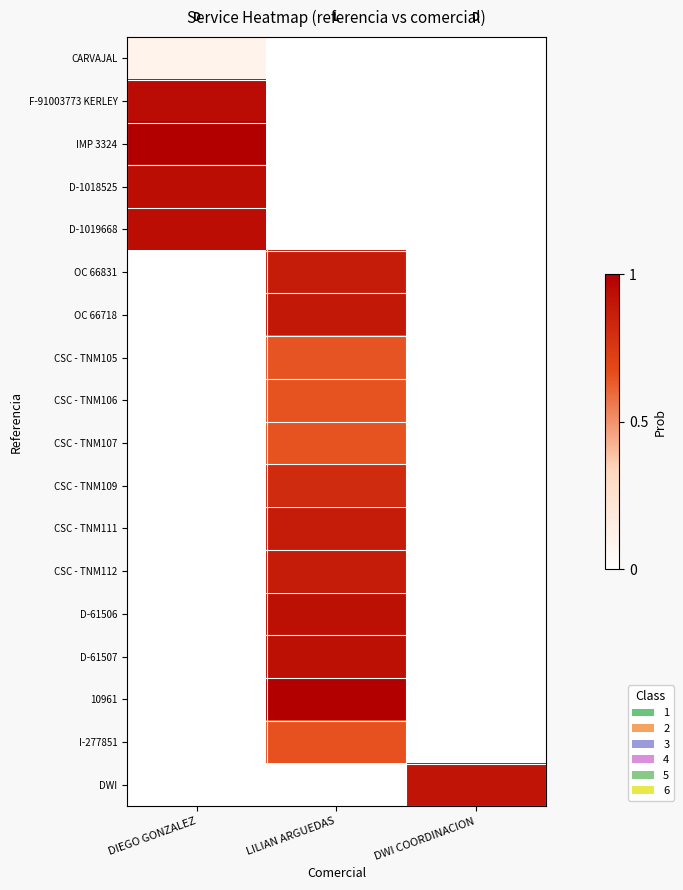

Rank the series by their maximum value, from lowest to highest.

CARVAJAL, CSC - TNM105, CSC - TNM106, CSC - TNM107, I-277851, CSC - TNM109, OC 66831, CSC - TNM111, CSC - TNM112, OC 66718, DWI, D-61506, D-61507, D-1018525, D-1019668, F-91003773 KERLEY, IMP 3324, 10961